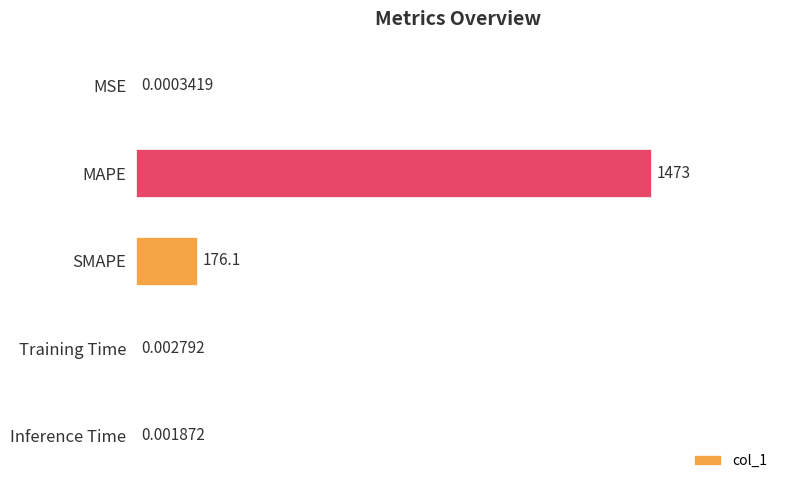

What is the sum of all values?

1648.8